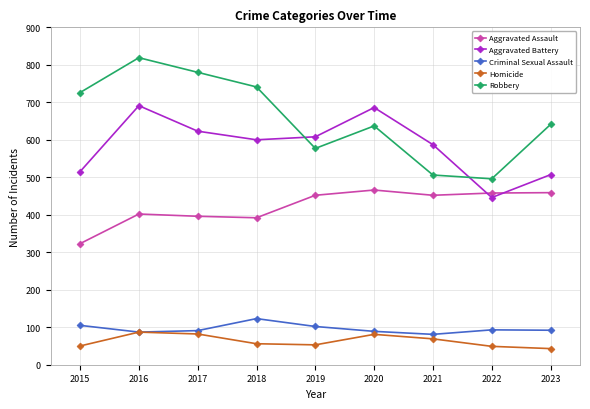

What is the value of the Homicide point at the 6th from the left?

81